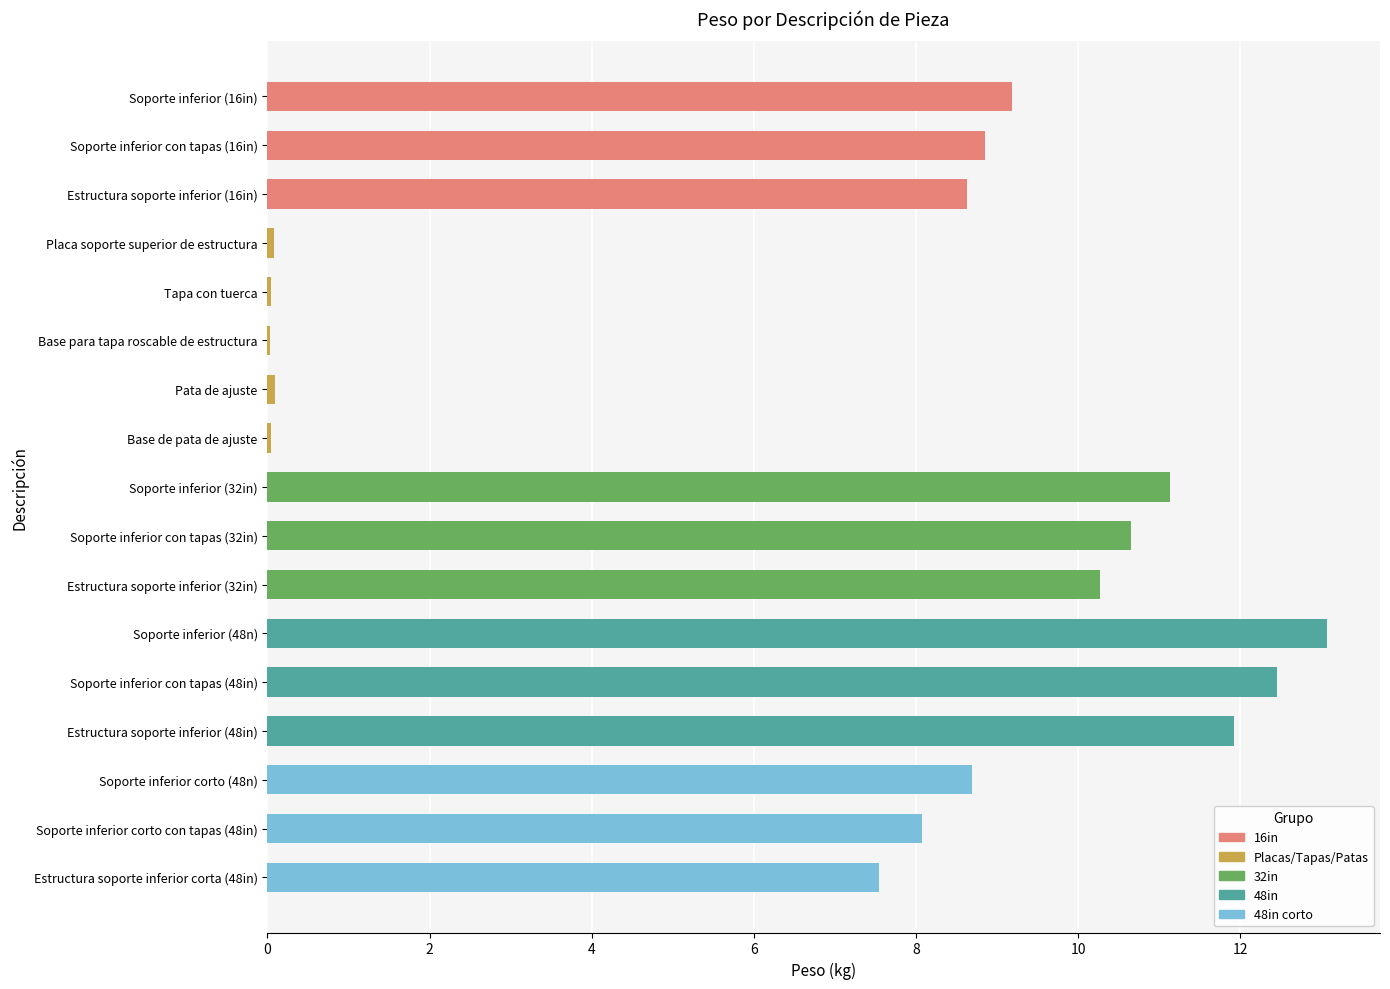

Where is the data nearest to the value 6?

Estructura soporte inferior corta (48in)